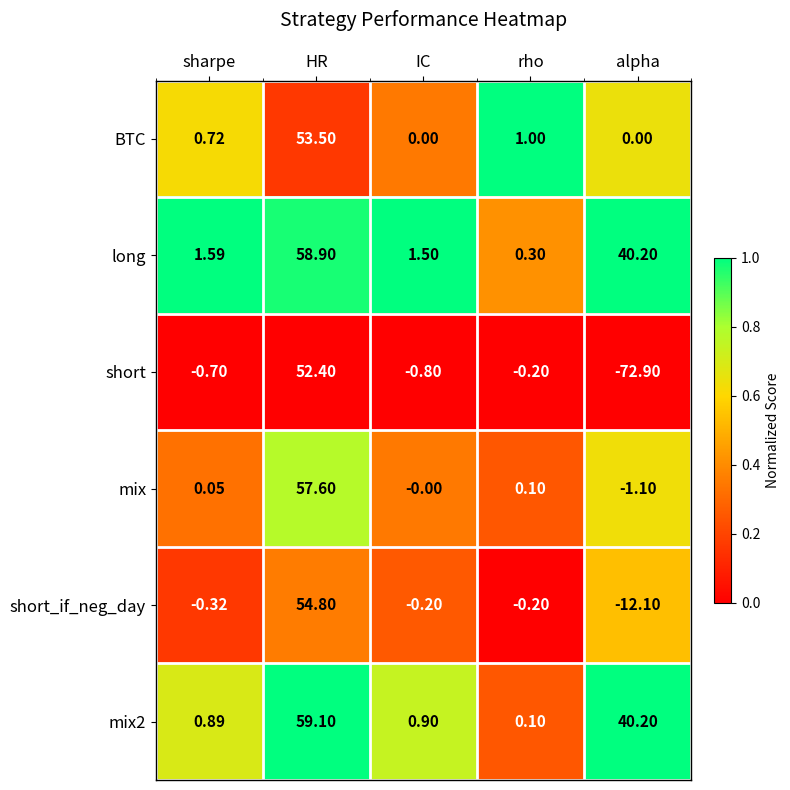

Between IC and alpha, which series saw the biggest shift?

short